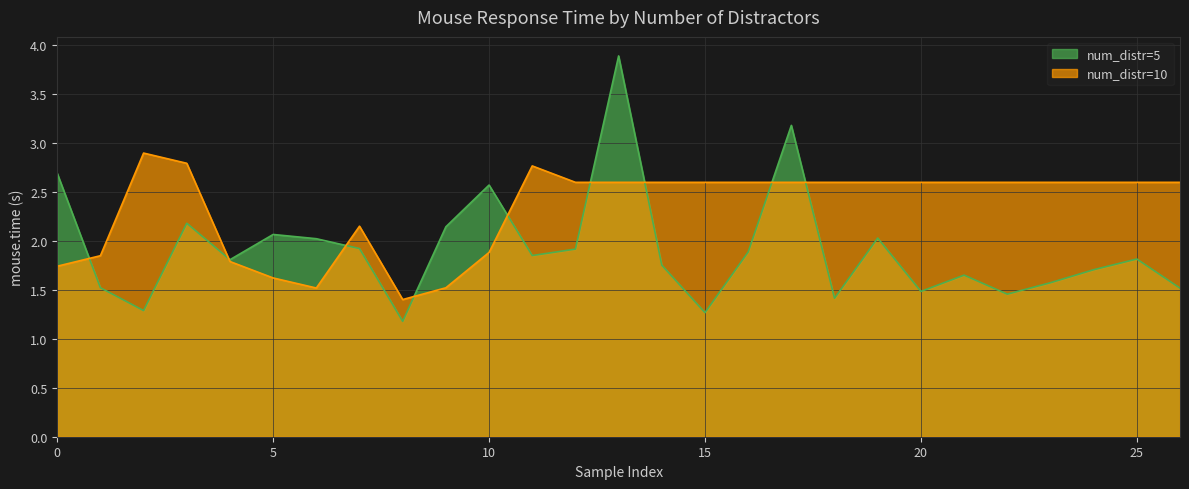

Rank the series by their average value, from highest to lowest.

num_distr=10, num_distr=5